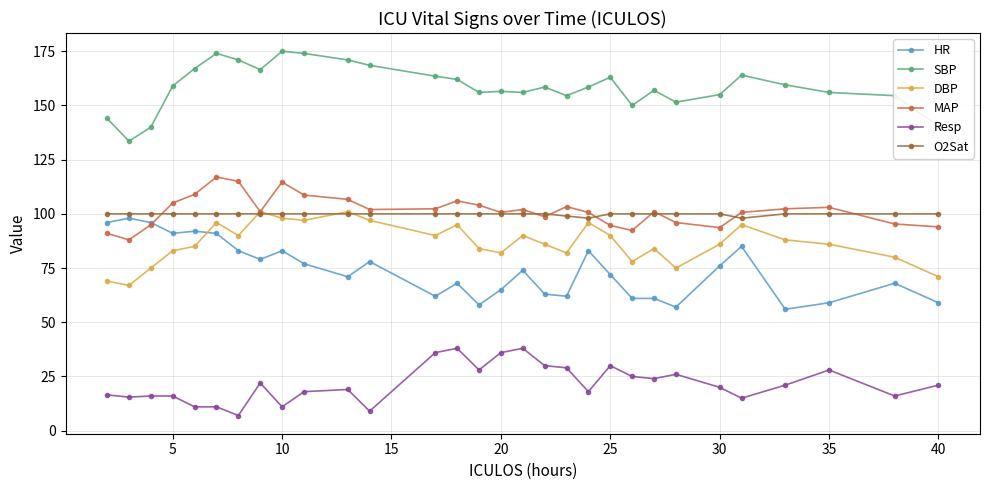

What is the value of the O2Sat point at the 9th from the left?

100.0